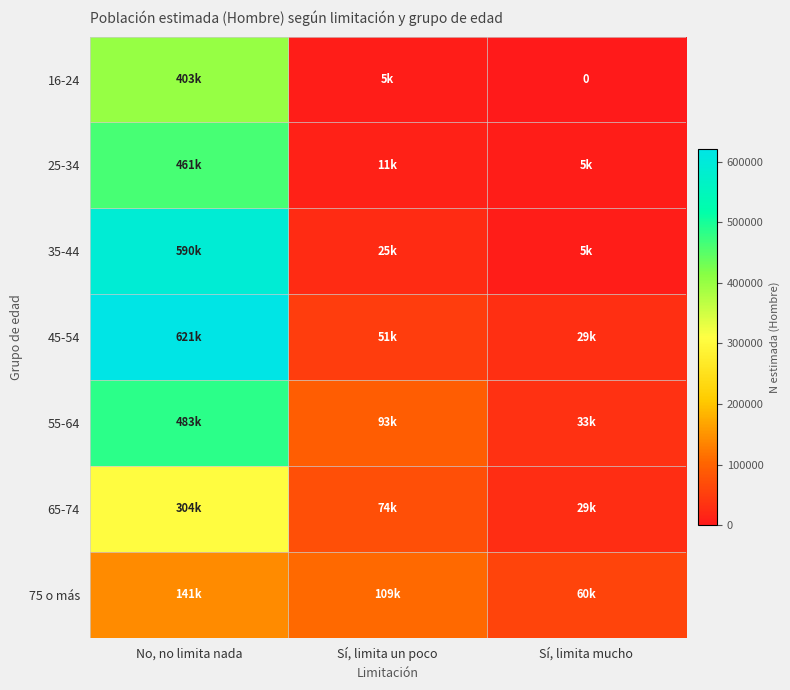

List the series in order of their peak value, highest first.

45-54, 35-44, 55-64, 25-34, 16-24, 65-74, 75 o más